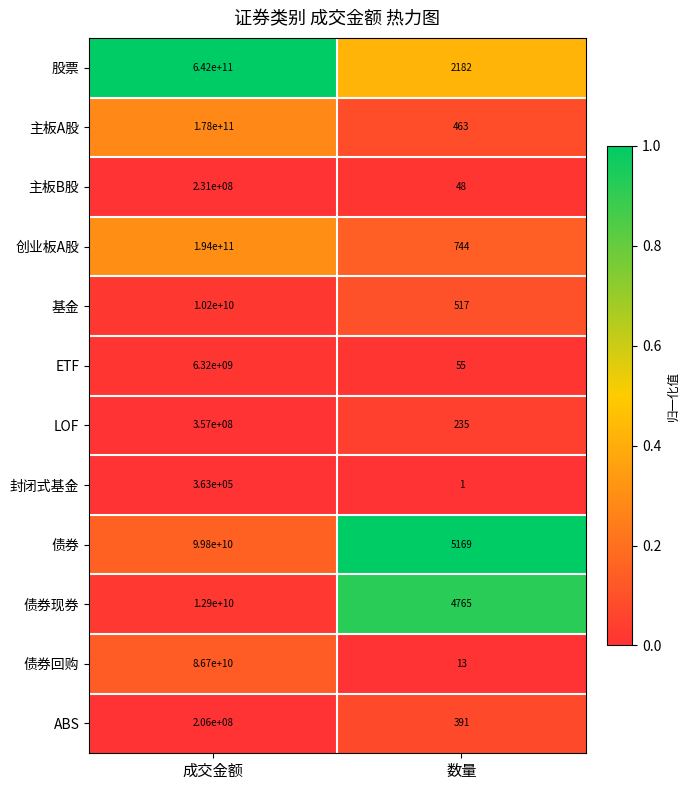

What is the difference between the highest and lowest values at 成交金额?

641999637000